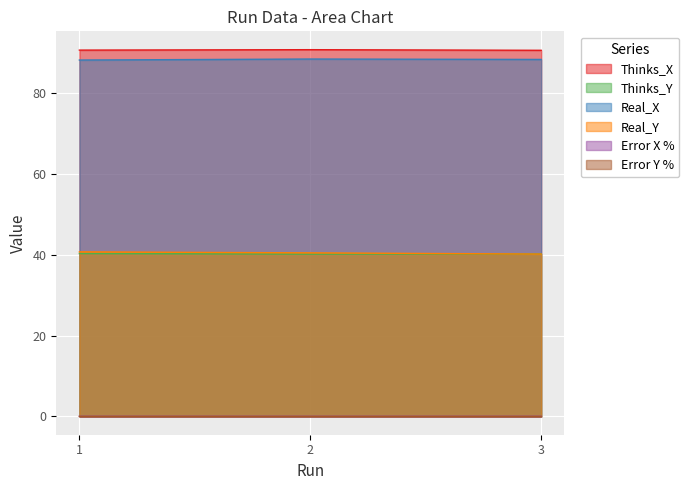

What is the difference between the highest and lowest values at 2?

90.8